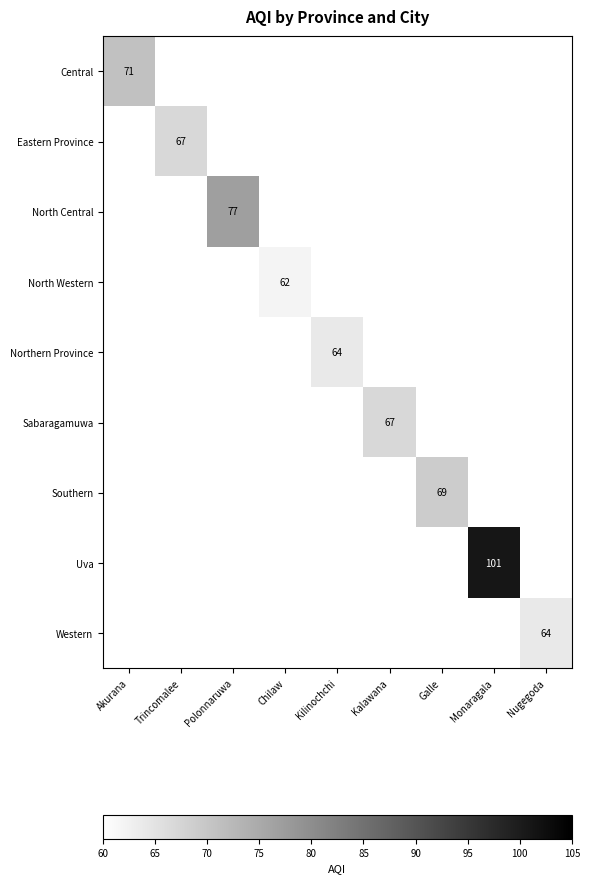

Is it true that Uva equals 101 at Monaragala?

True